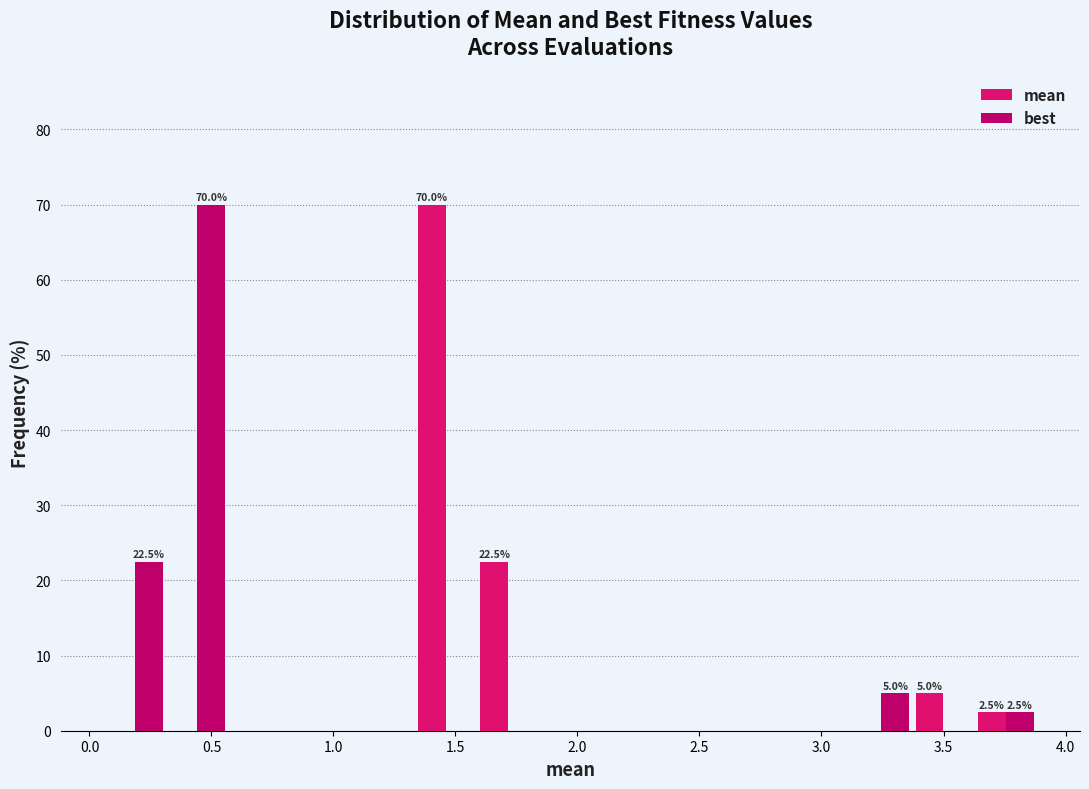

In the best series, which range on the x-axis has the tallest bar?

0.30 to 0.55